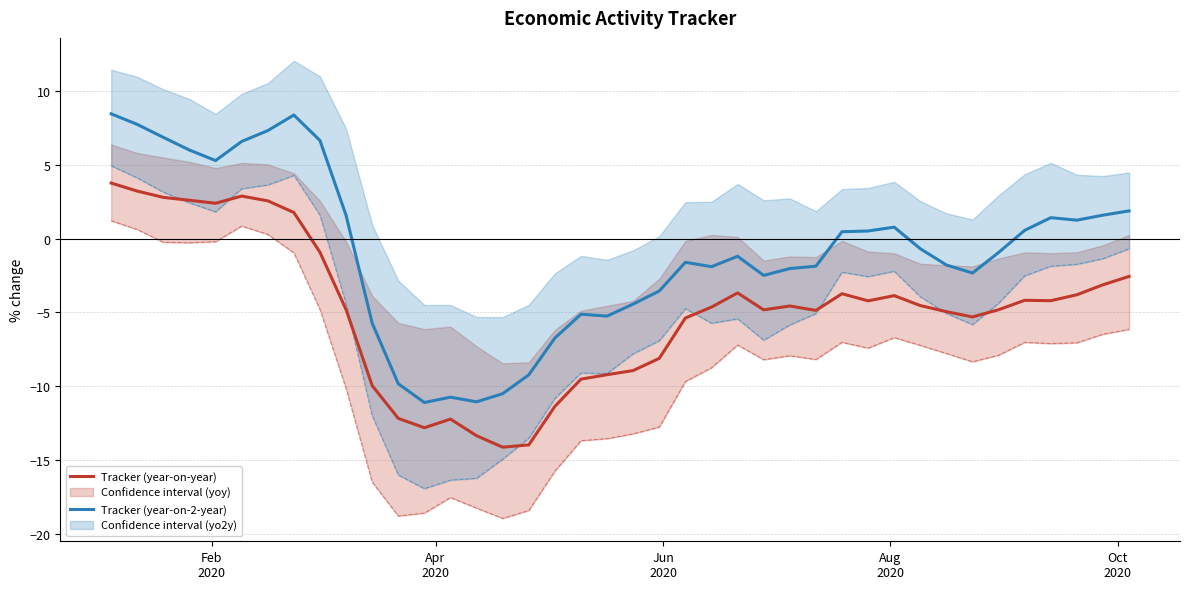

How many distinct data groups are displayed?

4